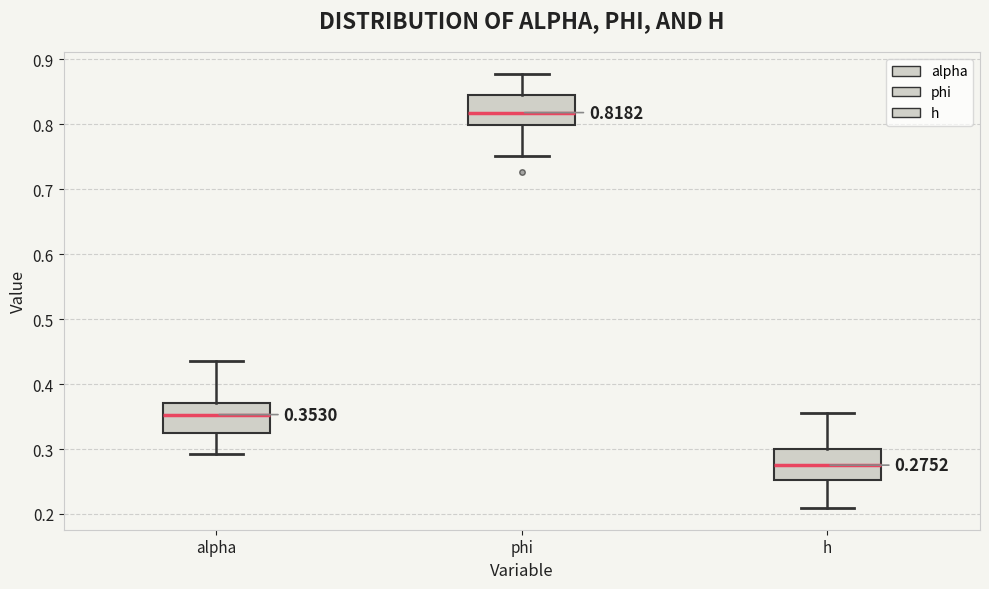

Which box's median line is the highest?

phi